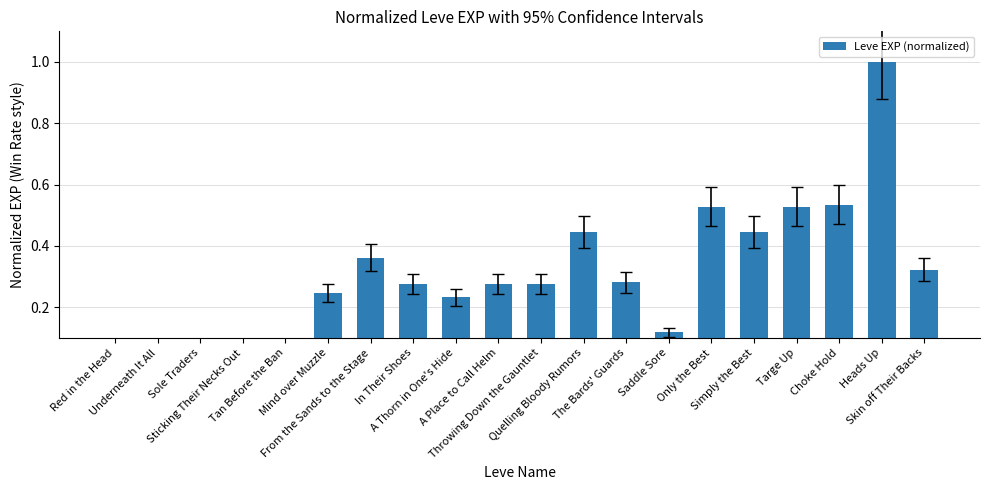

What is the change in value from From the Sands to the Stage to Throwing Down the Gauntlet?

-0.1